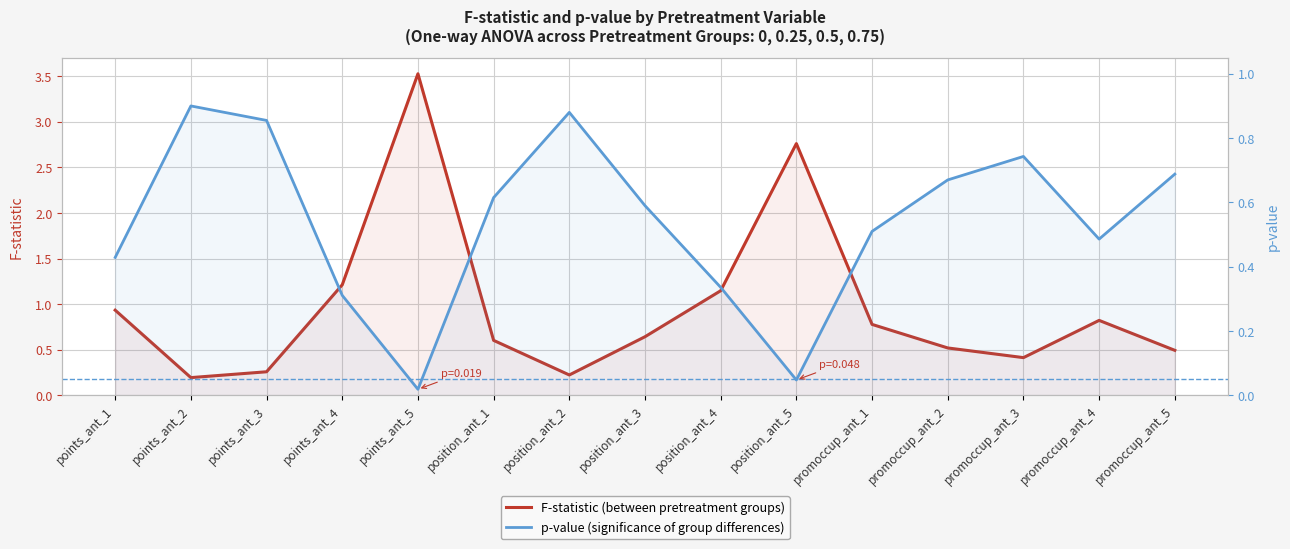

Reading left to right, what are all the values shown in this chart?

F-statistic: points_ant_1=0.9	points_ant_2=0.2	points_ant_3=0.3	points_ant_4=1.2	points_ant_5=3.5	position_ant_1=0.6	position_ant_2=0.2	position_ant_3=0.6	position_ant_4=1.1	position_ant_5=2.8	promoccup_ant_1=0.8	promoccup_ant_2=0.5	promoccup_ant_3=0.4	promoccup_ant_4=0.8	promoccup_ant_5=0.5
p-value: points_ant_1=0.4	points_ant_2=0.9	points_ant_3=0.9	points_ant_4=0.3	points_ant_5=0.0	position_ant_1=0.6	position_ant_2=0.9	position_ant_3=0.6	position_ant_4=0.3	position_ant_5=0.0	promoccup_ant_1=0.5	promoccup_ant_2=0.7	promoccup_ant_3=0.7	promoccup_ant_4=0.5	promoccup_ant_5=0.7